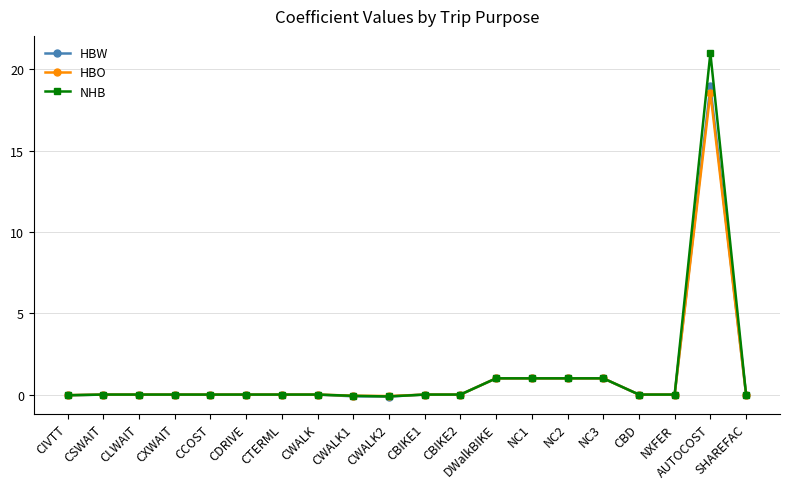

What is the label of the 20th point from the right?

CIVTT